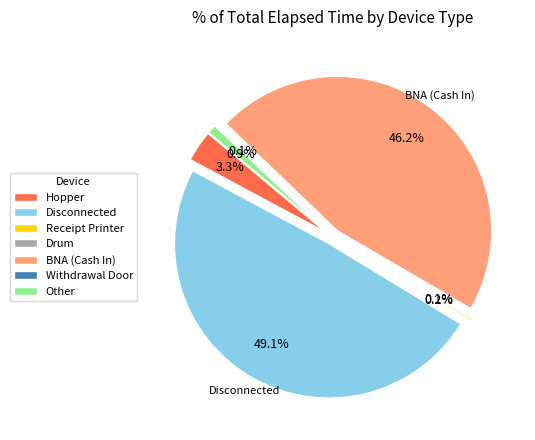

Is there a majority slice in this chart?

No